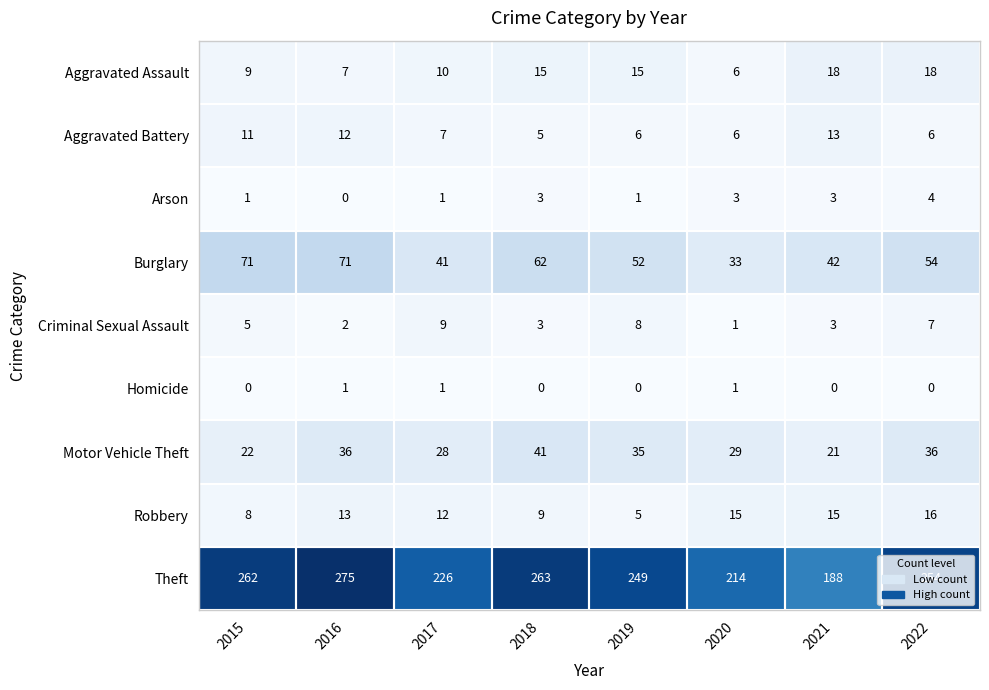

At which category is the sum across all series the highest?

2016